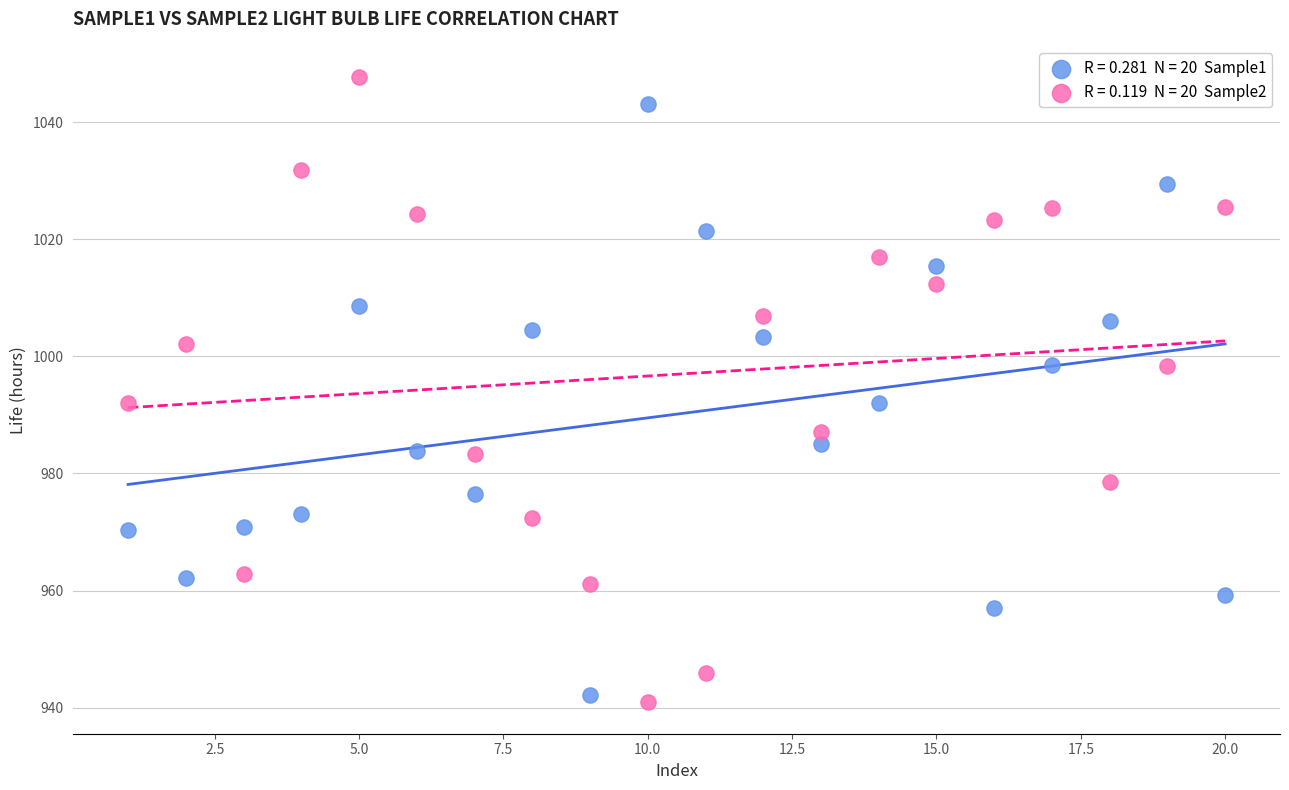

Across all data points, what is the range of Y values (max minus min)?

106.9